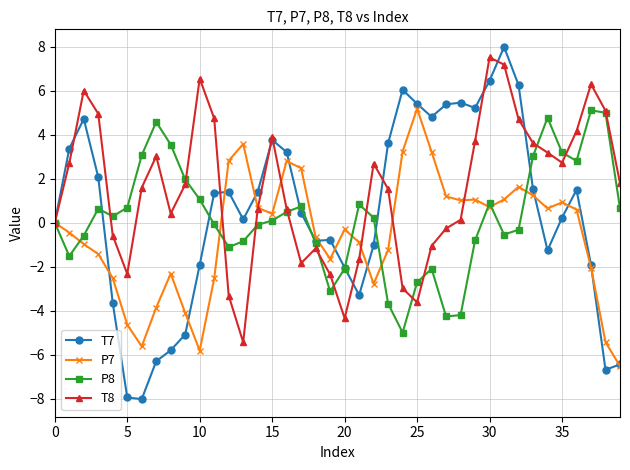

What is the maximum value for P7?

5.2